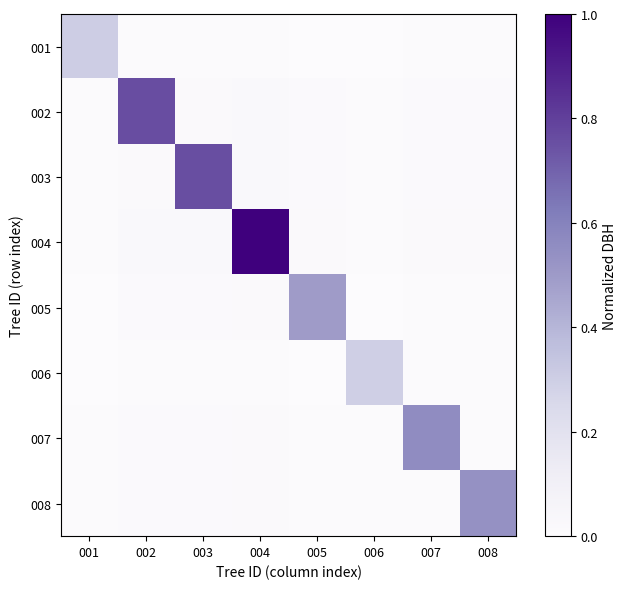

Which has a higher value, 008 or 001?

001